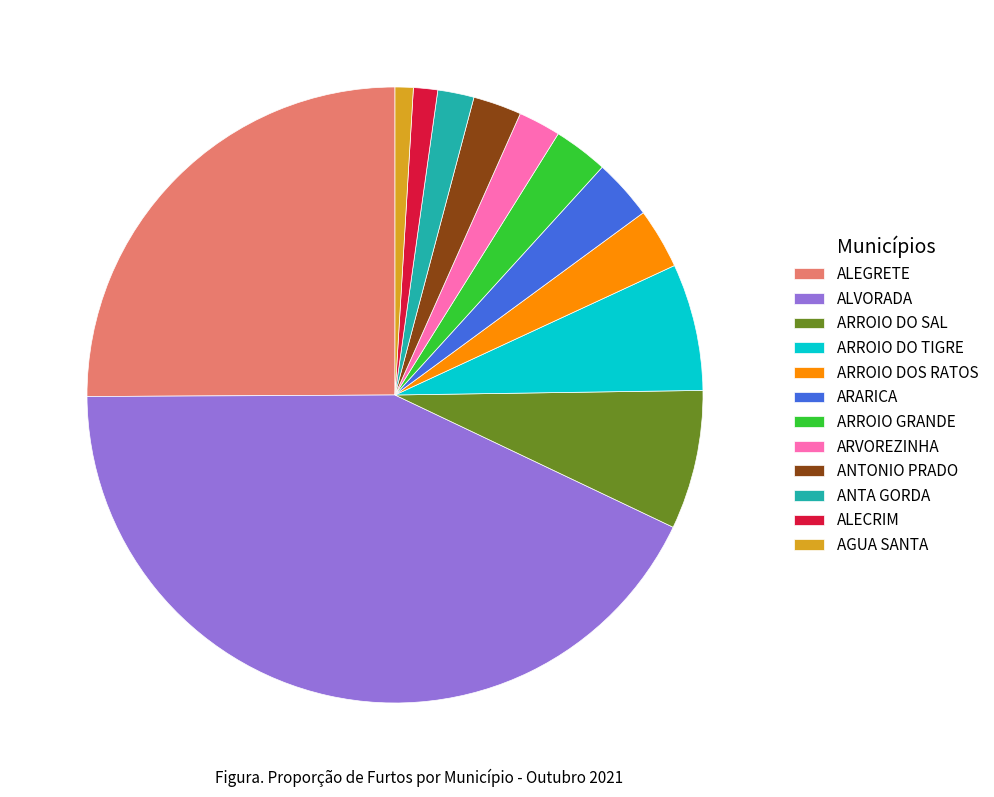

Does ALEGRETE account for over 50% of the chart?

No